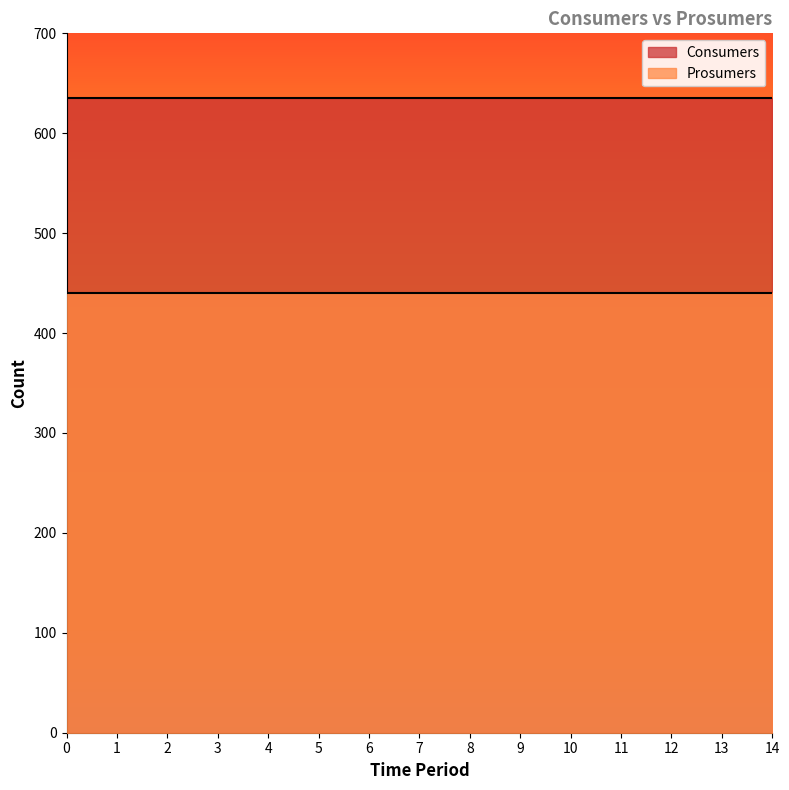

The Prosumers series shows 616 at 3. True or false?

False